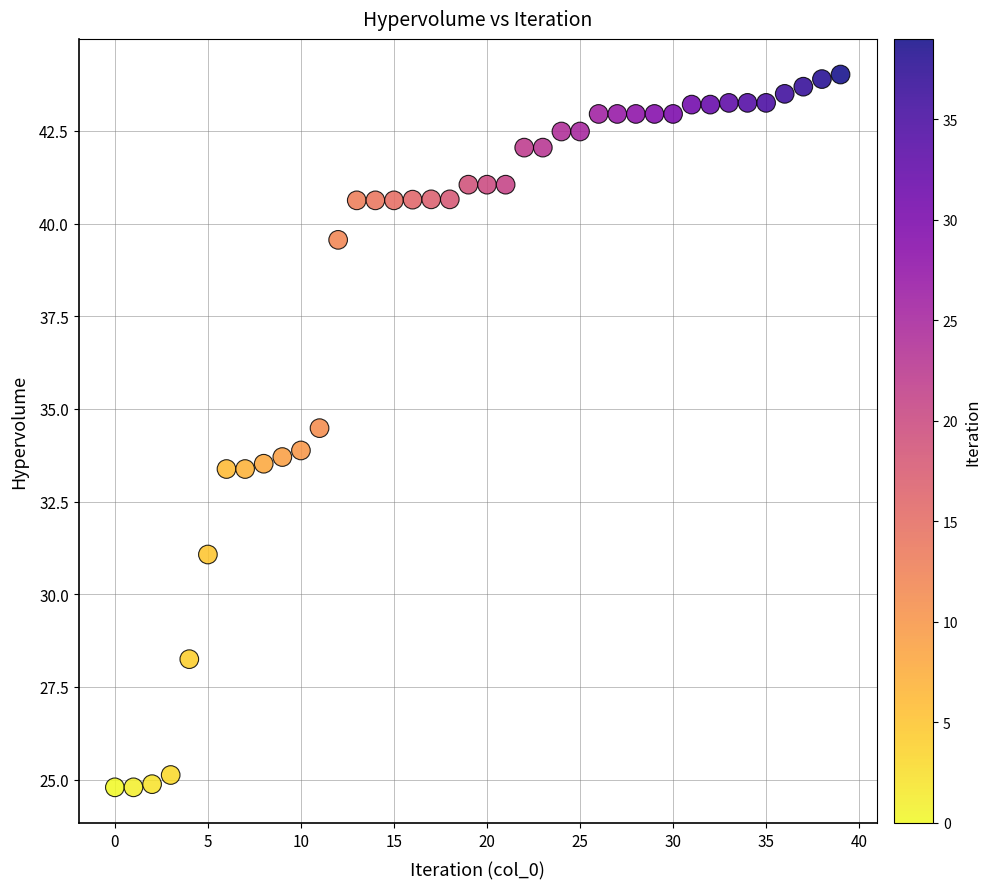

What is the range of Y values (max minus min)?

19.2